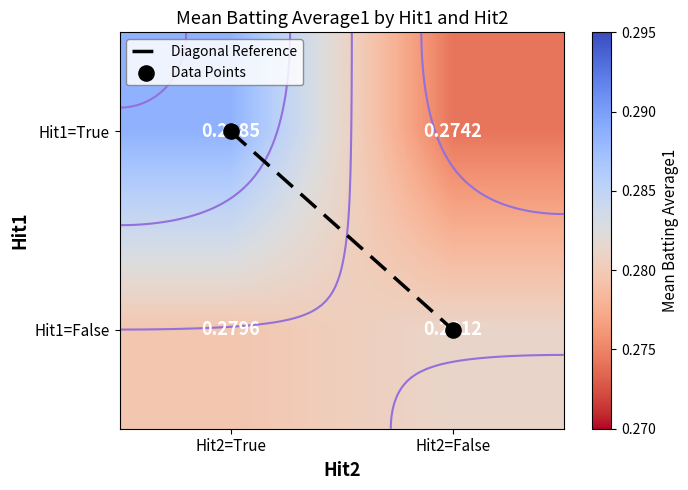

Which series changed the most between Hit2=True and Hit2=False?

Diagonal Reference